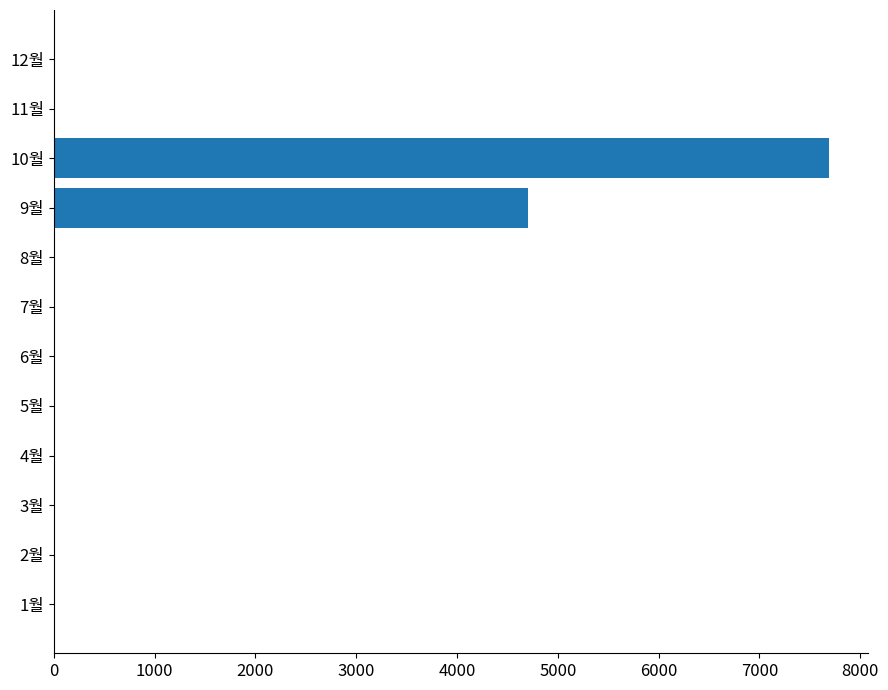

Reading bottom to top, transcribe all the data shown in this chart.

1월=0	2월=0	3월=0	4월=0	5월=0	6월=0	7월=0	8월=0	9월=4700	10월=7690	11월=0	12월=0